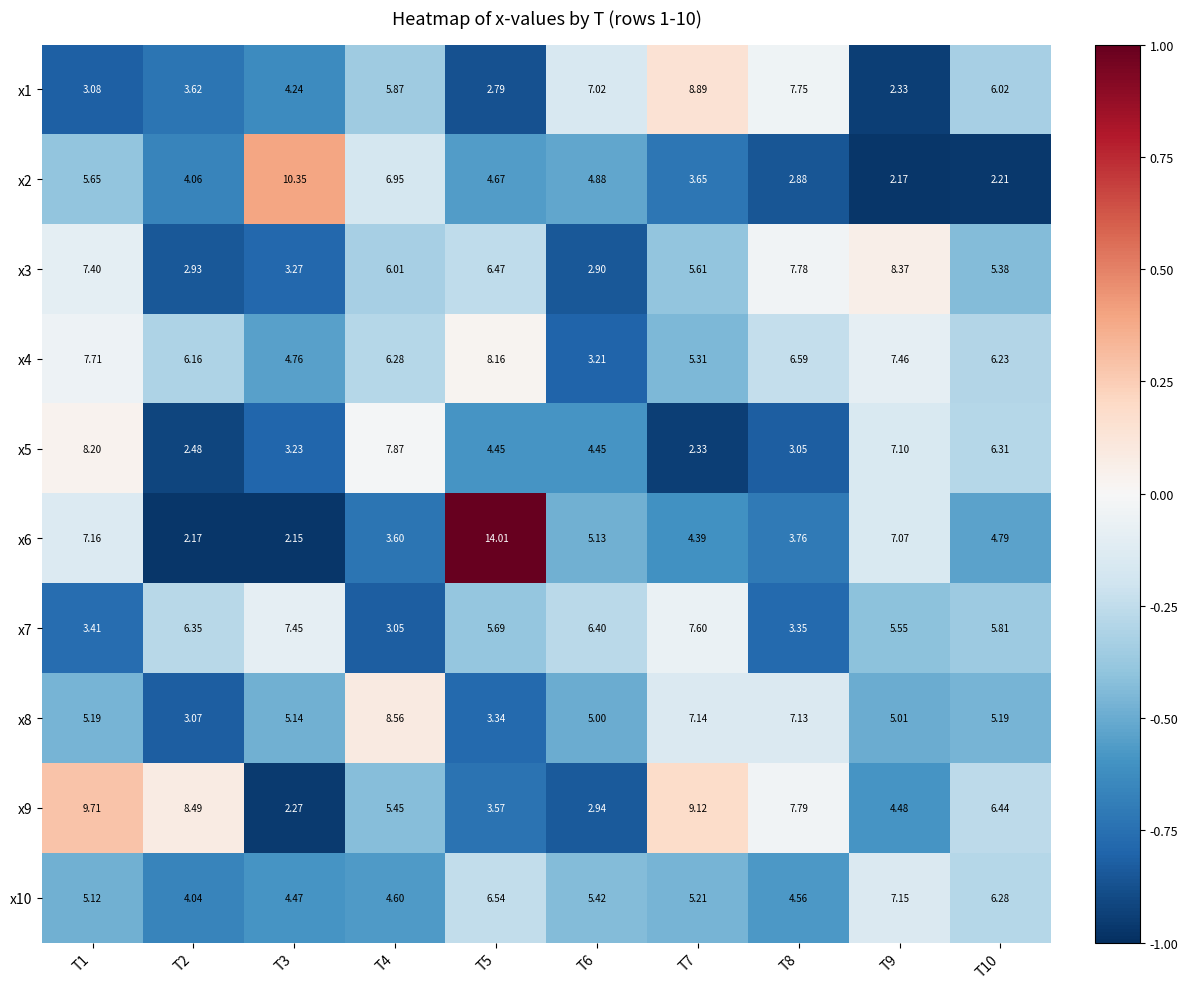

How many distinct data groups are displayed?

10